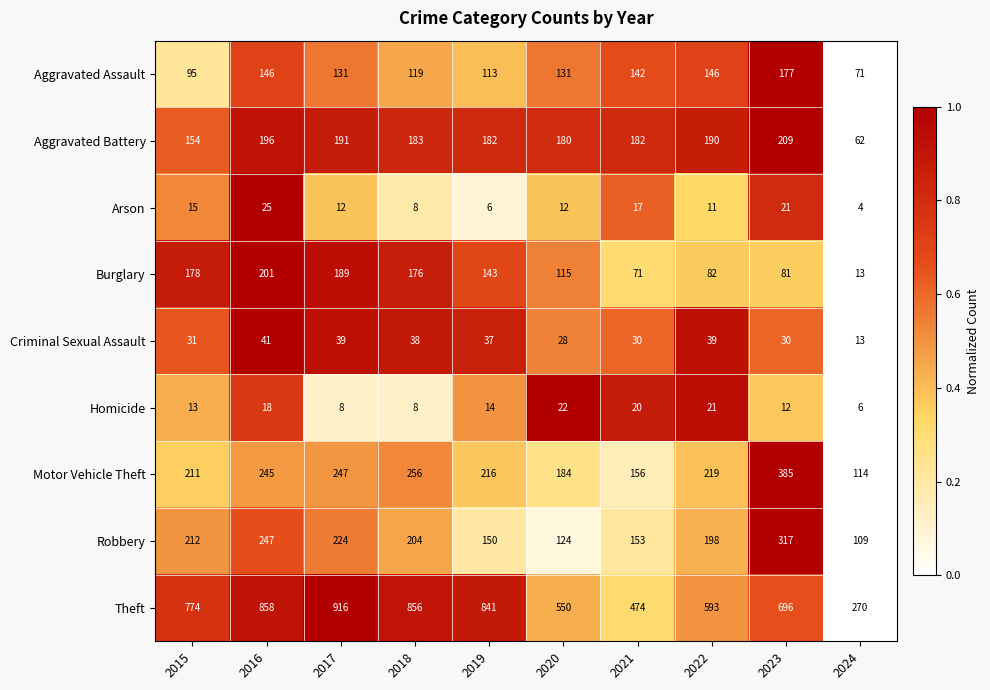

At which category does the chart reach its peak across all series?

2017